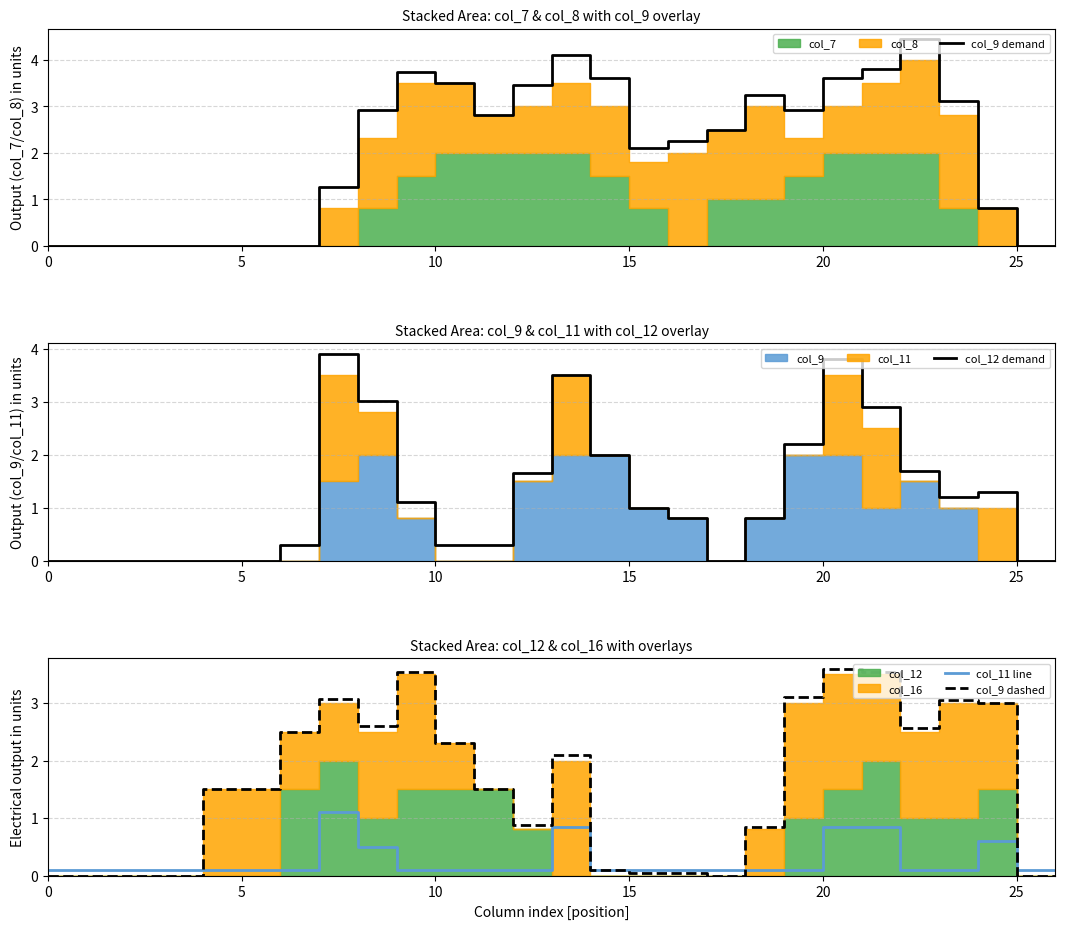

How many values in col_9 demand are above zero?

18